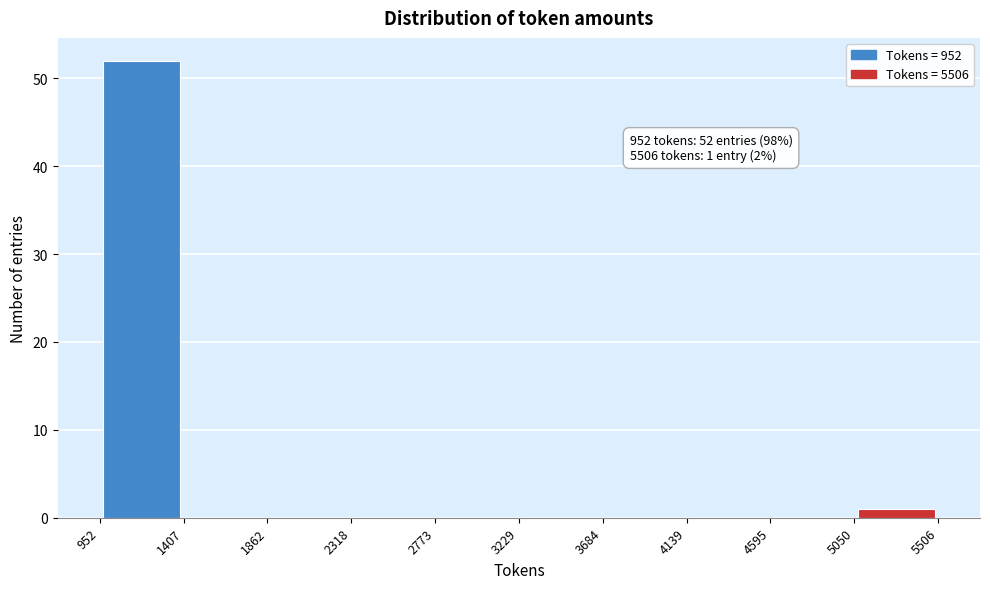

Which range on the x-axis has the tallest bar?

952 to 1407